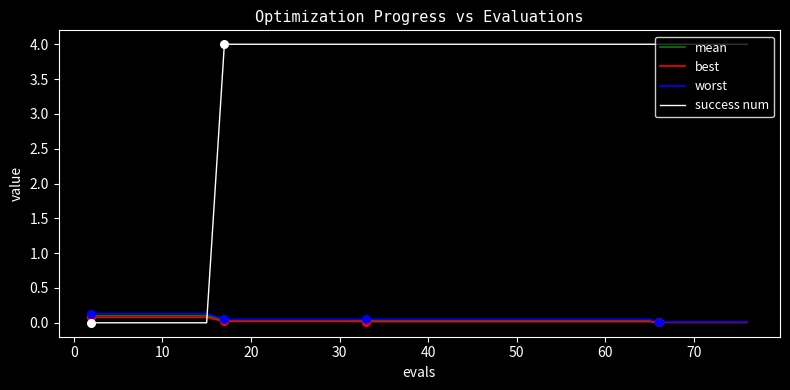

At how many categories does at least one series exceed 0?

40